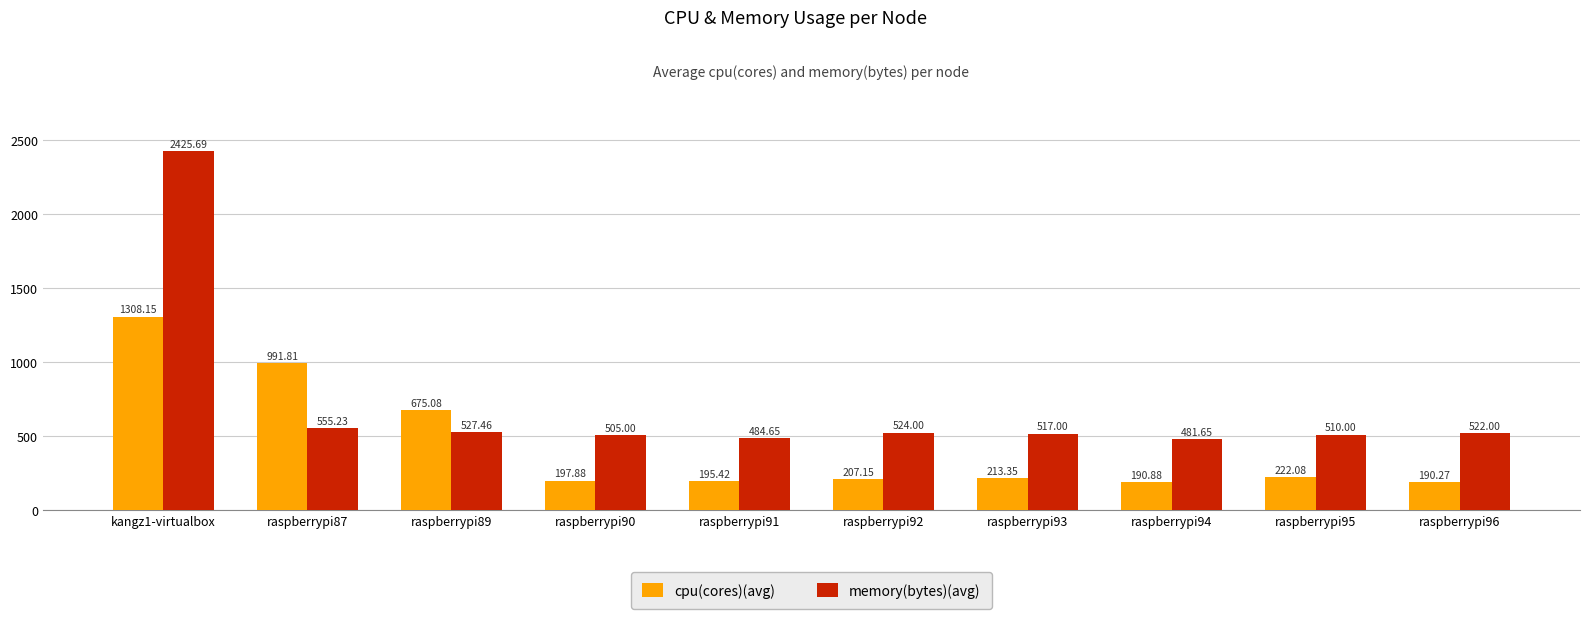

At which category is the sum across all series the highest?

kangz1-virtualbox